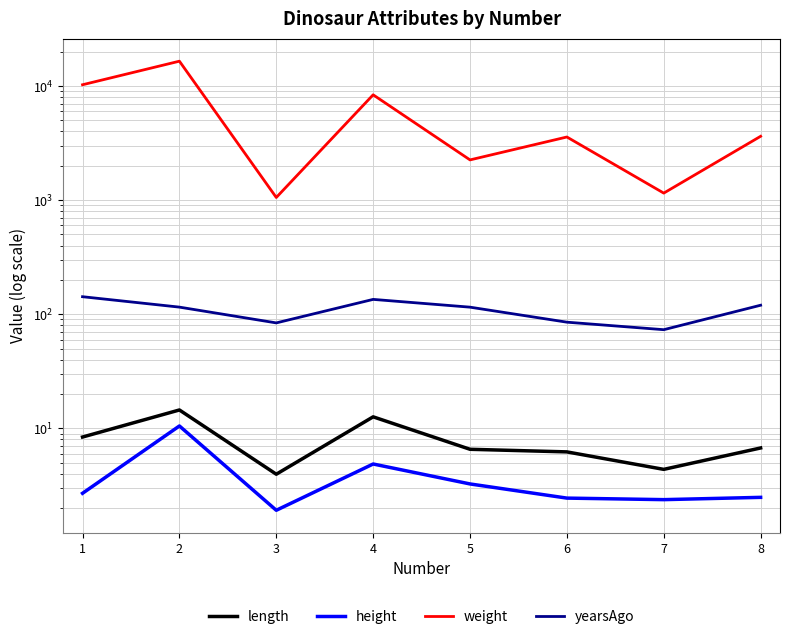

In weight, how many points are higher than both neighbors (excluding endpoints)?

3